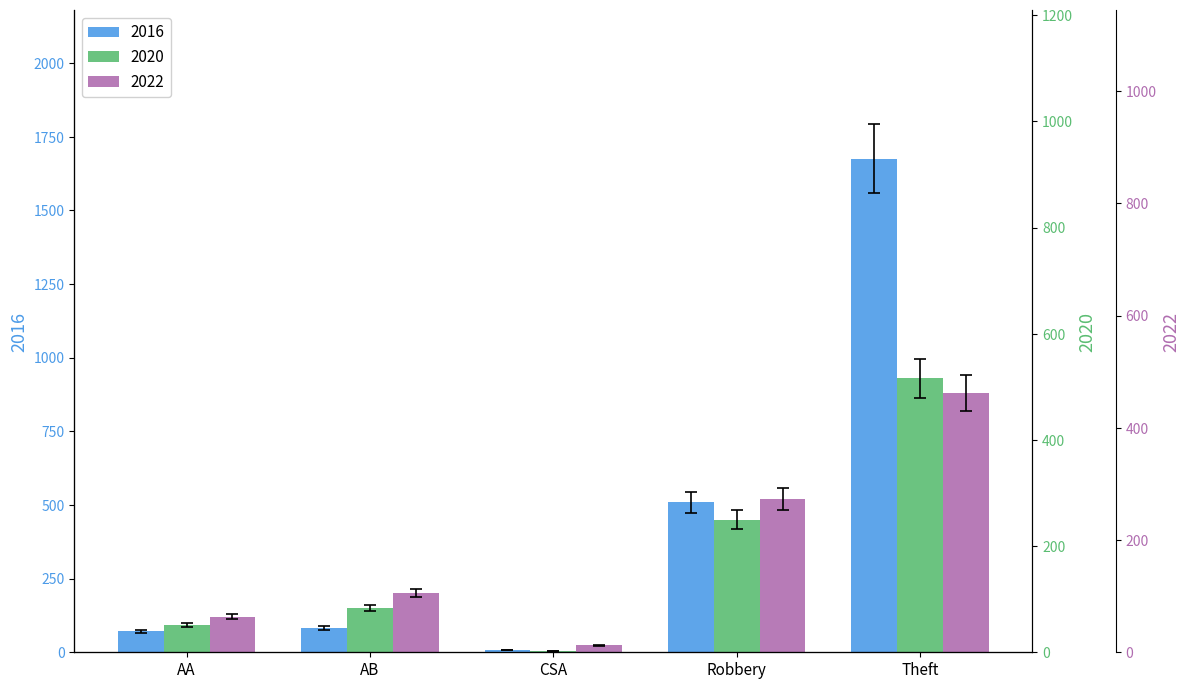

Are the bars grouped side by side (vs. stacked)?

Yes